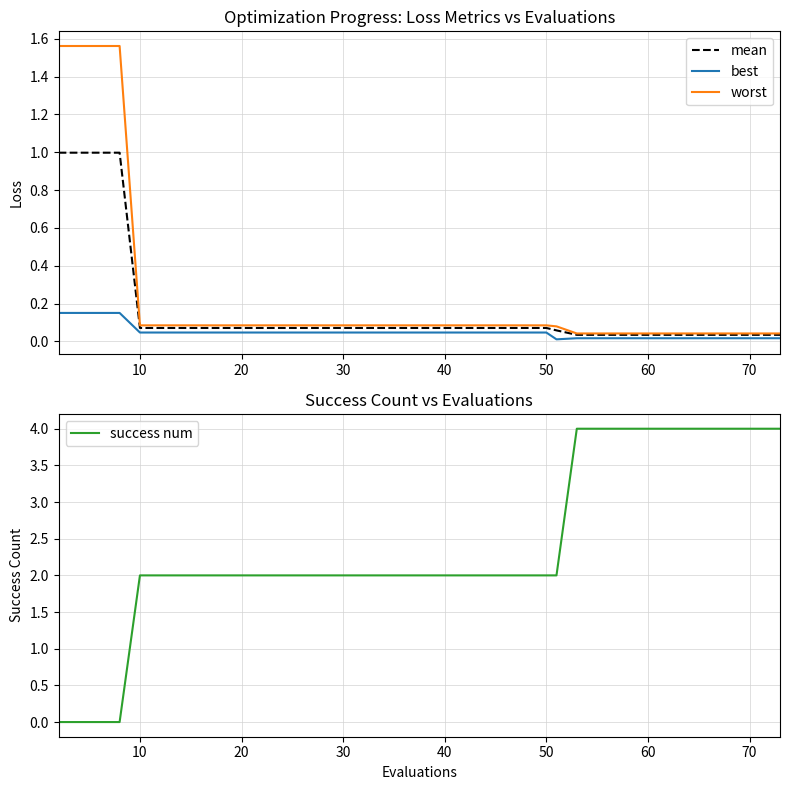

How many distinct data groups are displayed?

4